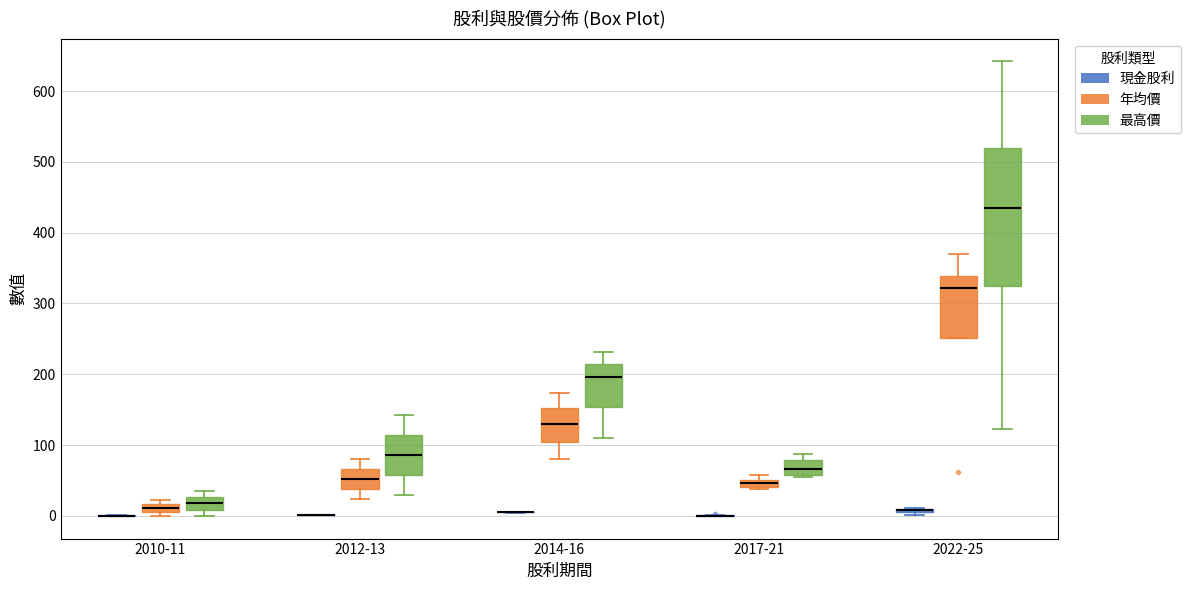

Where is the upper edge of the box for 2010-11 (年均價) on the y-axis? The values are not printed on the chart, so give them approximately, as read against the axis.

20